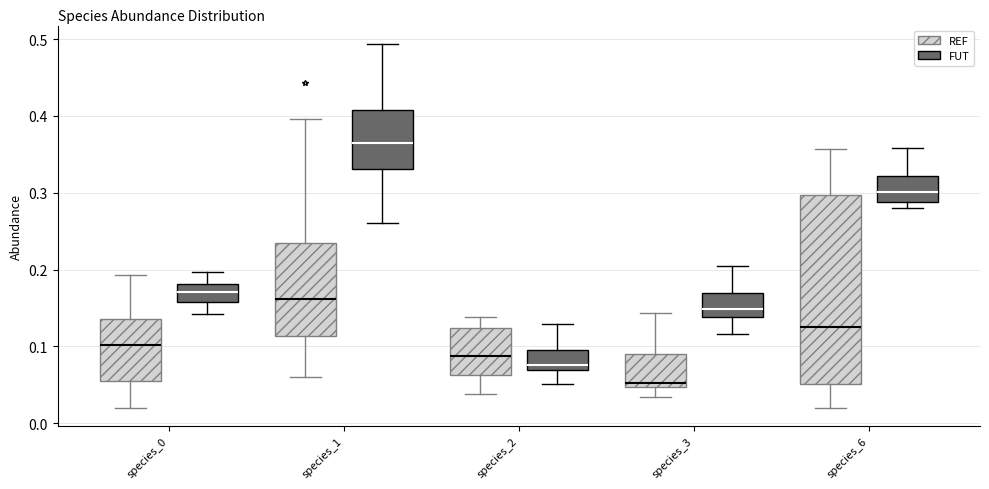

Which box's median line is the lowest?

species_3 (REF)